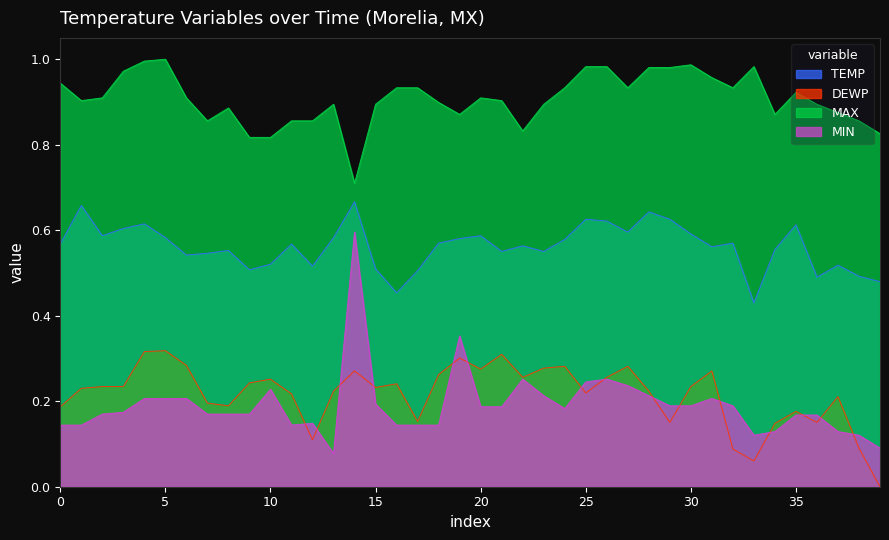

At how many categories does at least one series exceed 0?

40